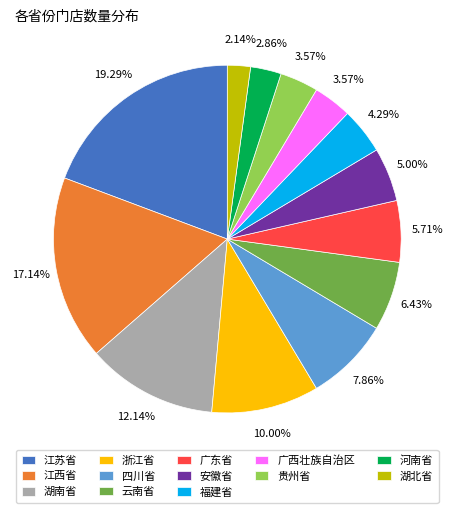

Does any single category account for the majority?

No